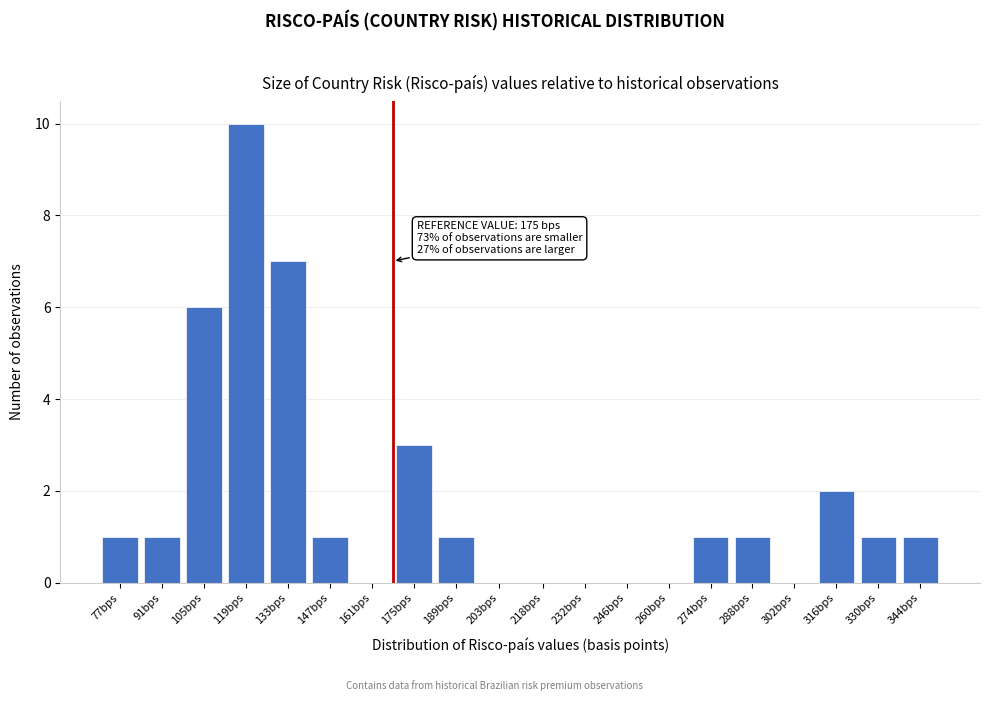

Reading left to right, what are all the values shown in this chart?

77bps=1	91bps=1	105bps=6	119bps=10	133bps=7	147bps=1	161bps=0	175bps=3	189bps=1	203bps=0	218bps=0	232bps=0	246bps=0	260bps=0	274bps=1	288bps=1	302bps=0	316bps=2	330bps=1	344bps=1